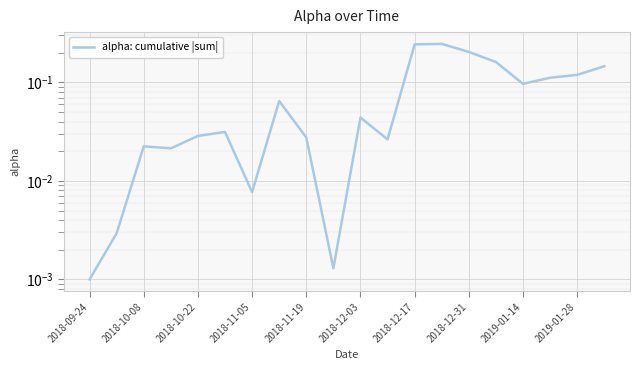

What is the average value?

0.1